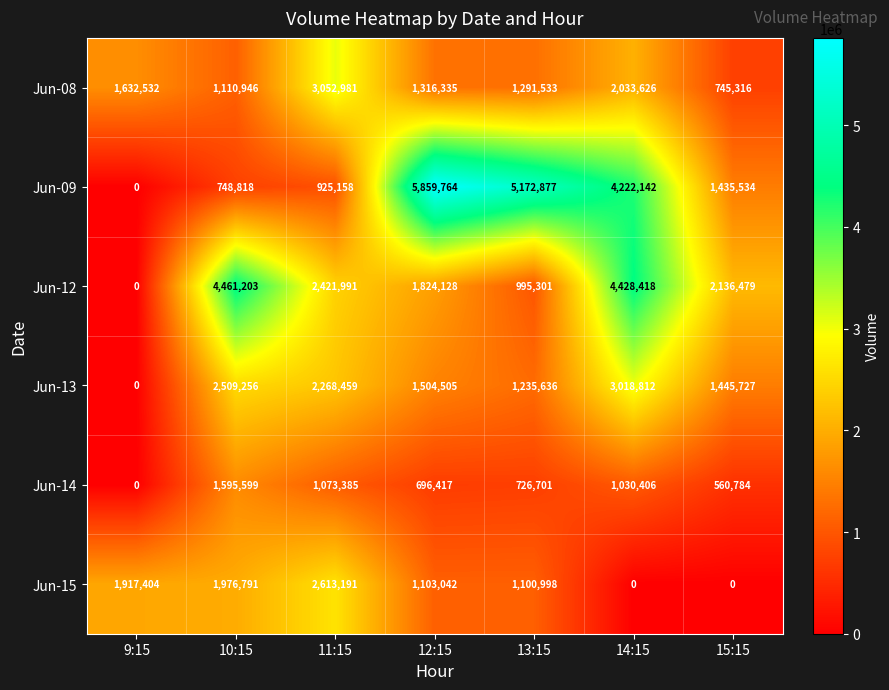

What is the maximum value shown in the chart?

5859764